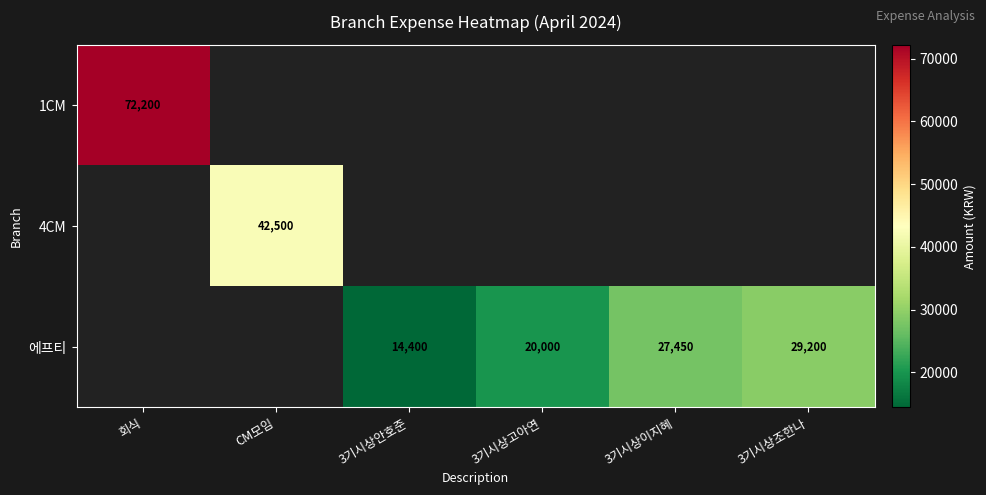

The value of 에프티 at 3기시상고아연 is 27078. True or false?

False